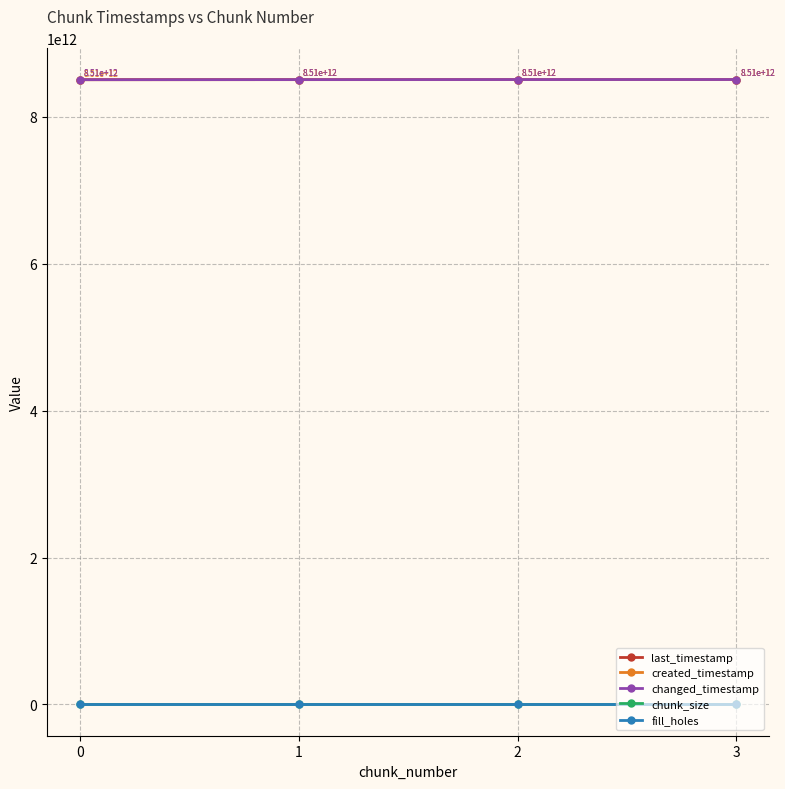

Rank the series by their maximum value, from highest to lowest.

last_timestamp, changed_timestamp, created_timestamp, chunk_size, fill_holes